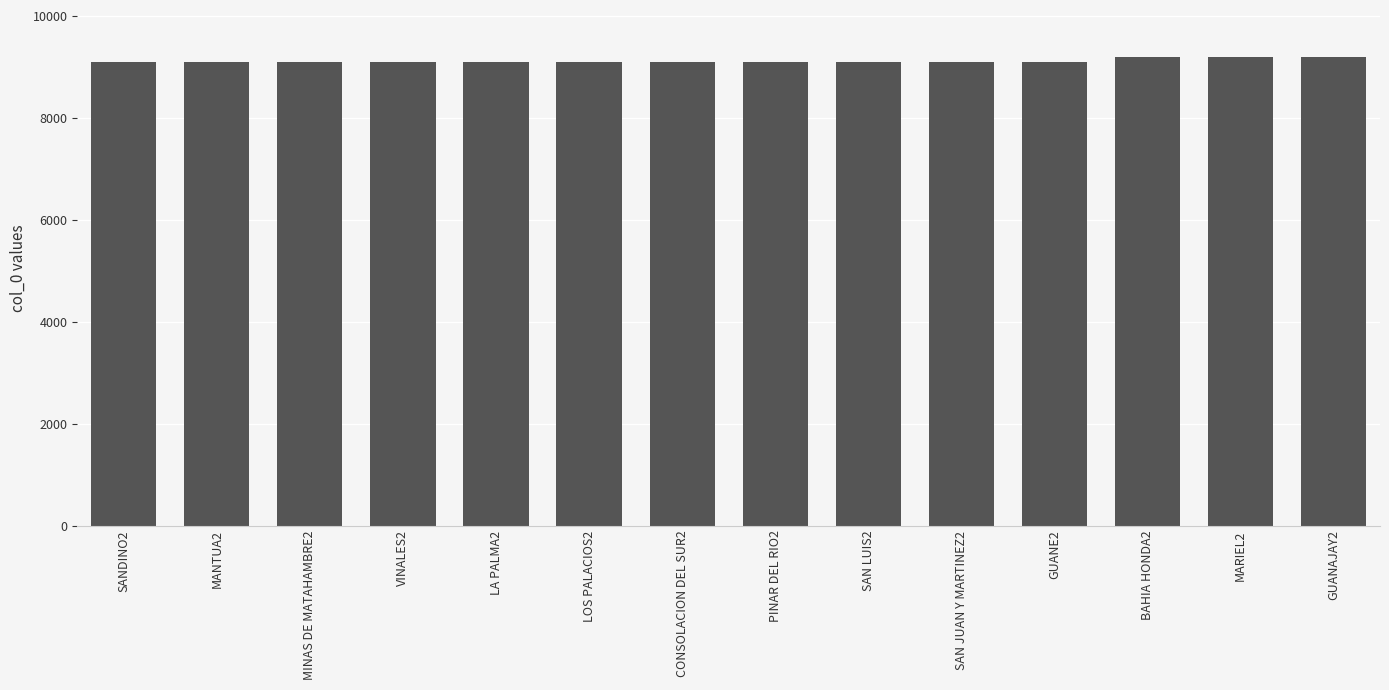

What position from the right is LOS PALACIOS2?

9